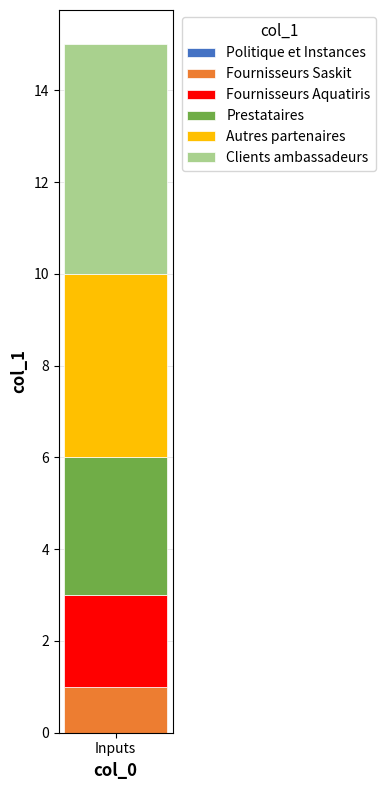

Does the chart contain any negative values?

No